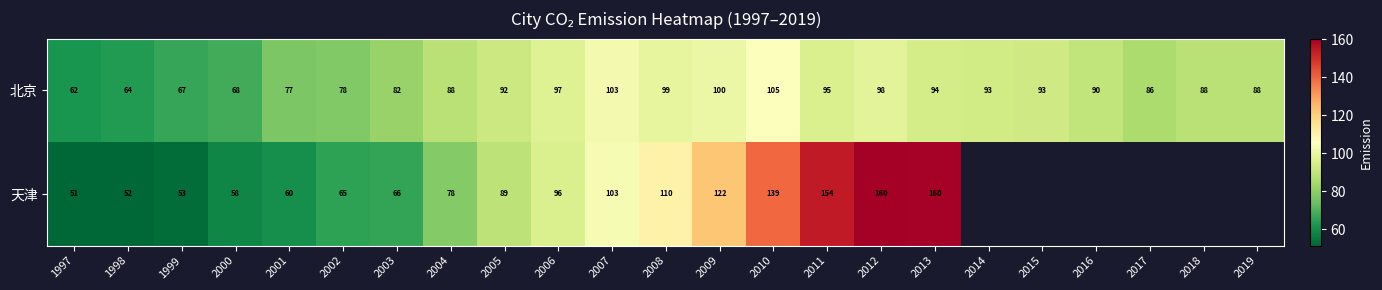

What is the average value of the 北京 series?

87.3